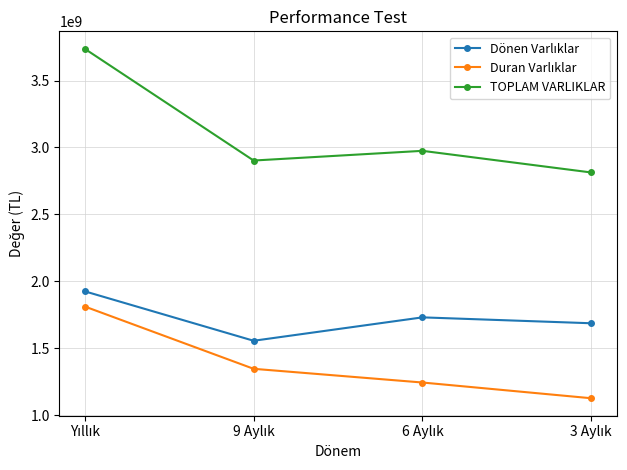

Count the number of categories in the chart.

4